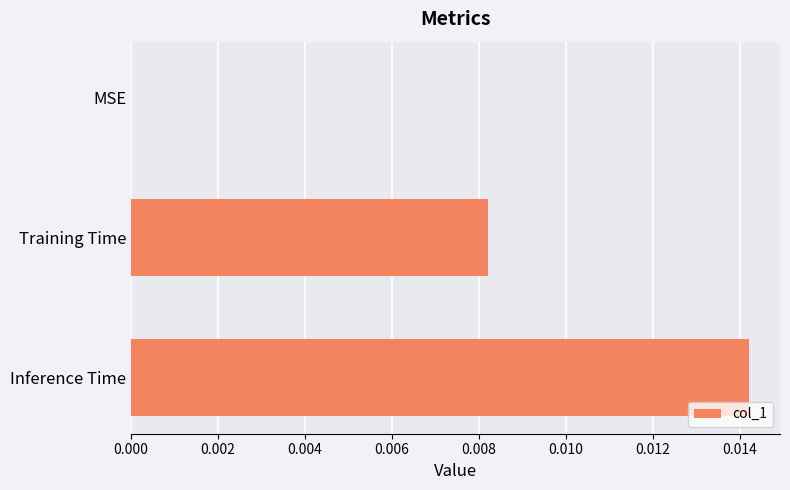

How many values are between 0 and 1?

3